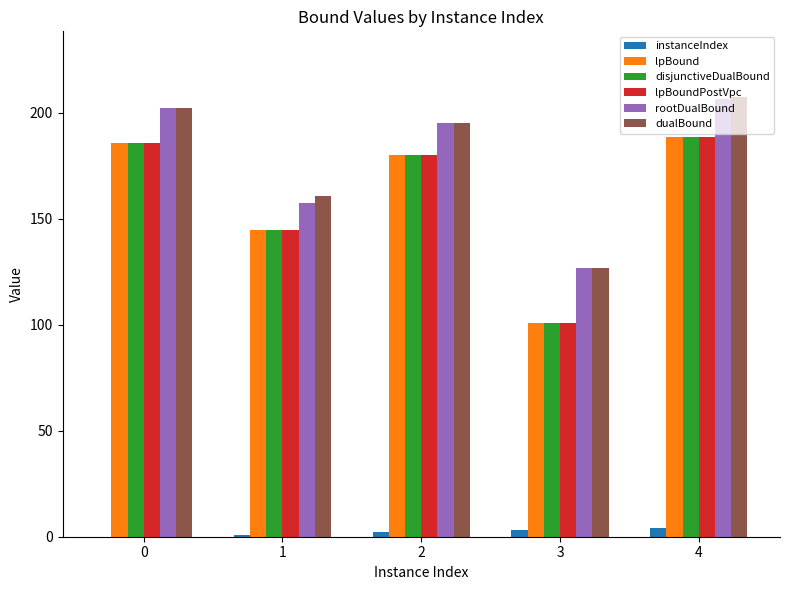

Which label corresponds to the largest value in the chart?

4